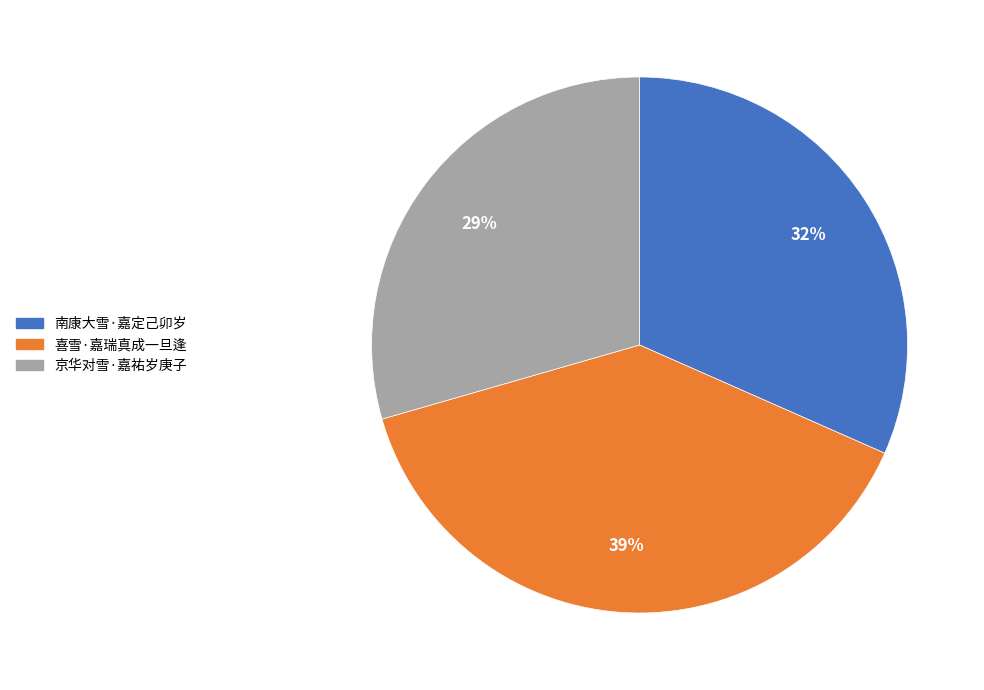

What is the ratio of the value at 南康大雪·嘉定己卯岁 to the value at 喜雪·嘉瑞真成一旦逢?

0.8